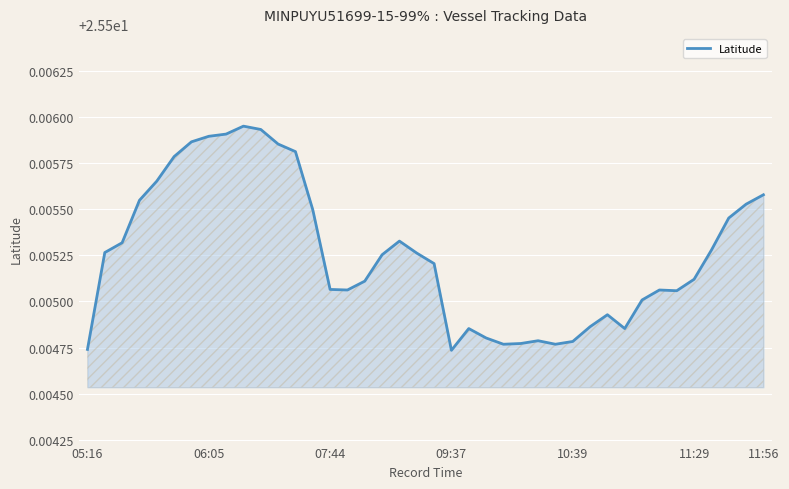

The value at 09:37 is 9.1. True or false?

False